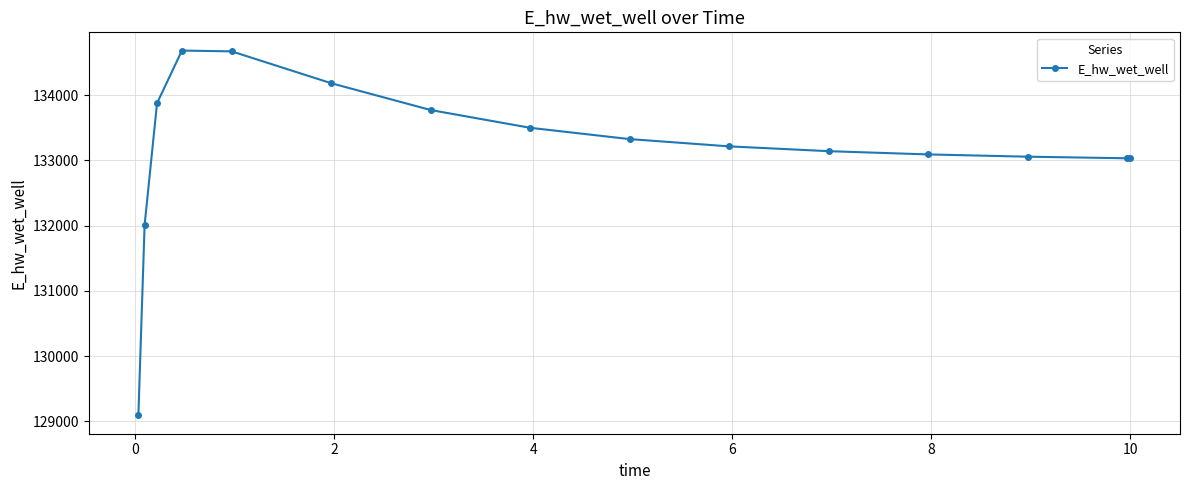

What is the value of the 9th point from the left?

133327.3